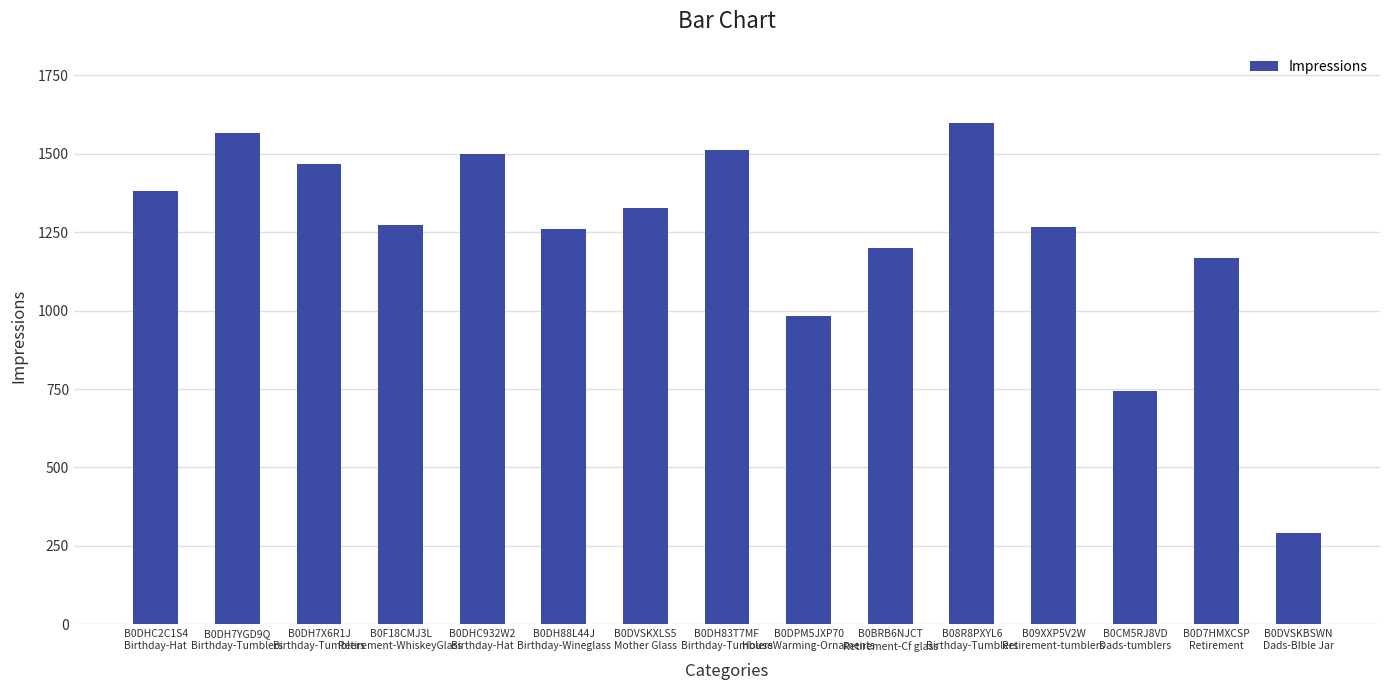

At which category does the chart reach its minimum across all series?

B0DVSKBSWN
Dads-BIble Jar